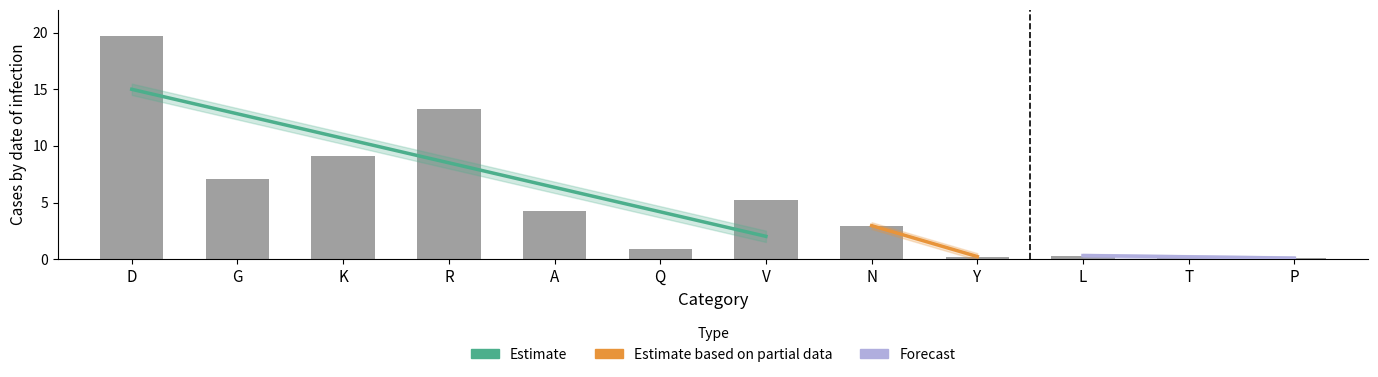

Reading left to right, transcribe all the data shown in this chart.

19.7	7.1	9.1	13.2	4.3	0.9	5.2	3.0	0.2	0.3	0.2	0.1